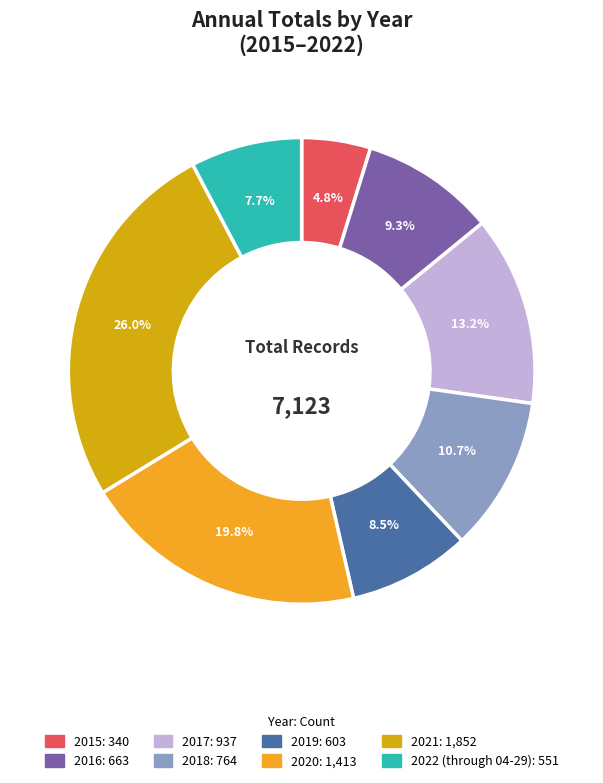

To the nearest percent, what is the combined percentage of 2018 and 2021?

37%